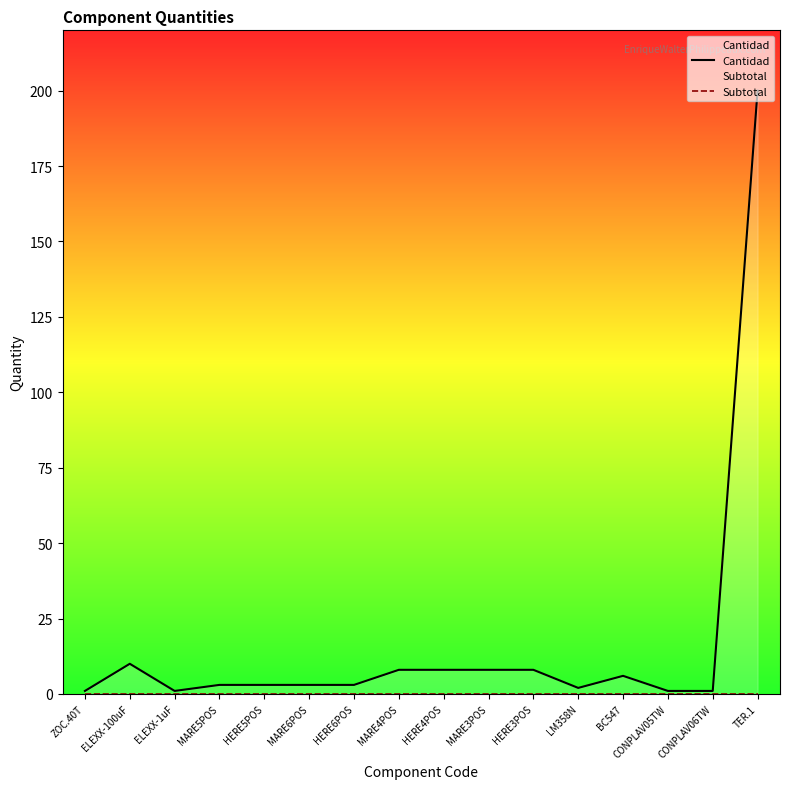

What position from the left is TER.1?

16